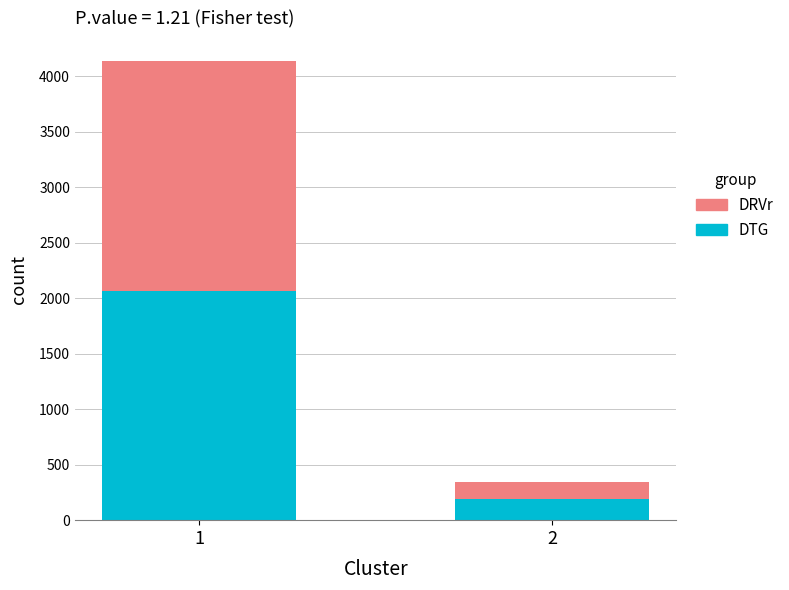

What is the highest value of the DTG series?

2068